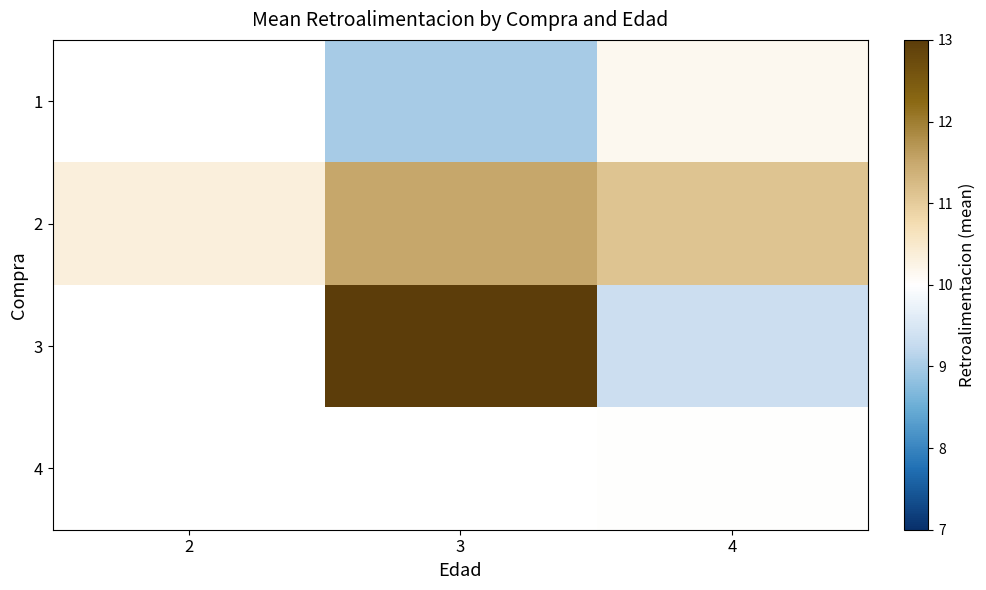

At which category is the sum across all series the highest?

4